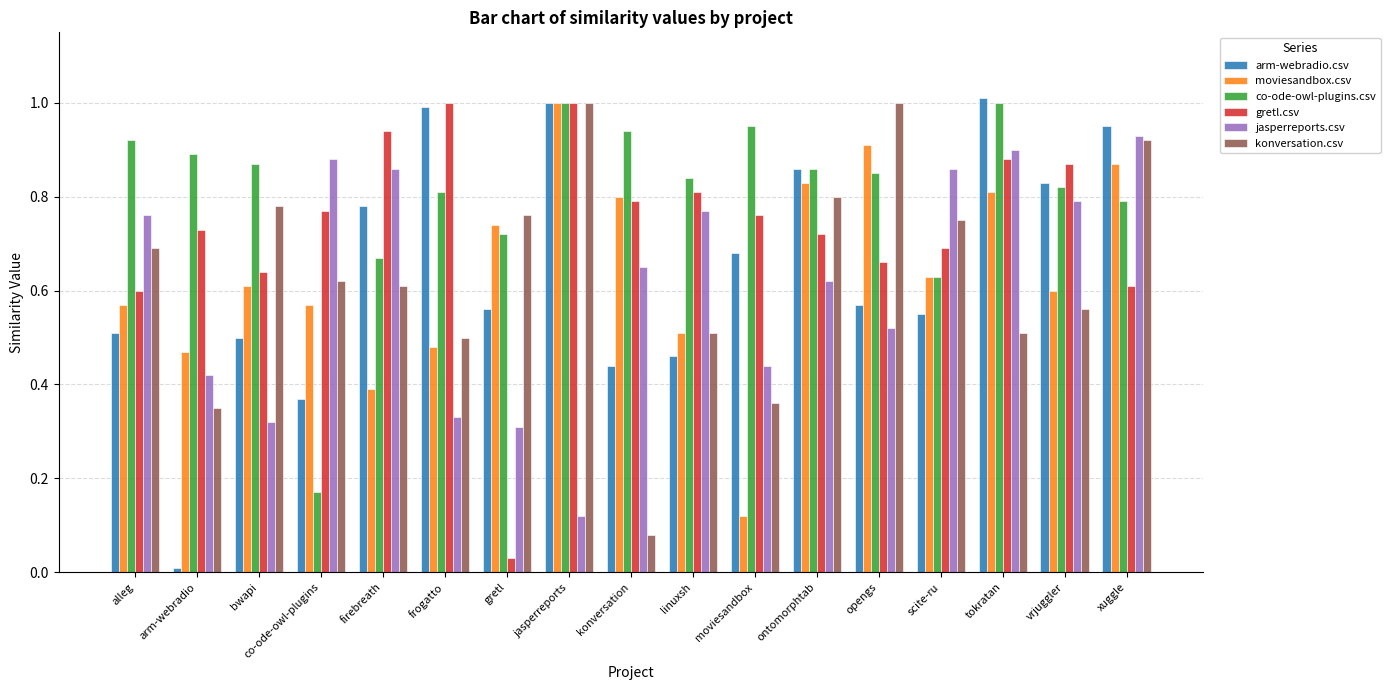

The value of jasperreports.csv at alleg is 0.8. True or false?

True